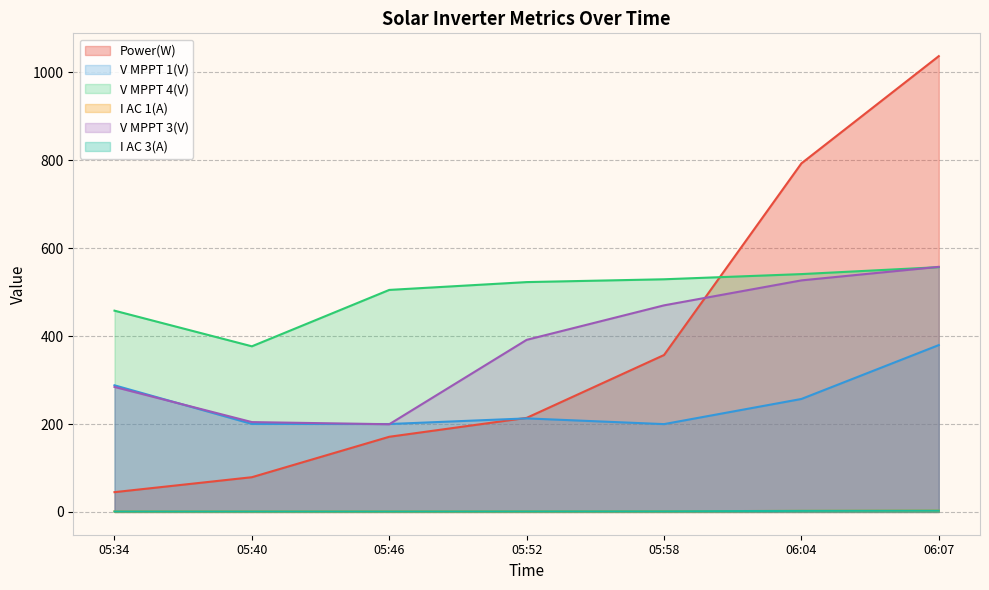

Which series changed the most between 05:40 and 06:04?

Power(W)